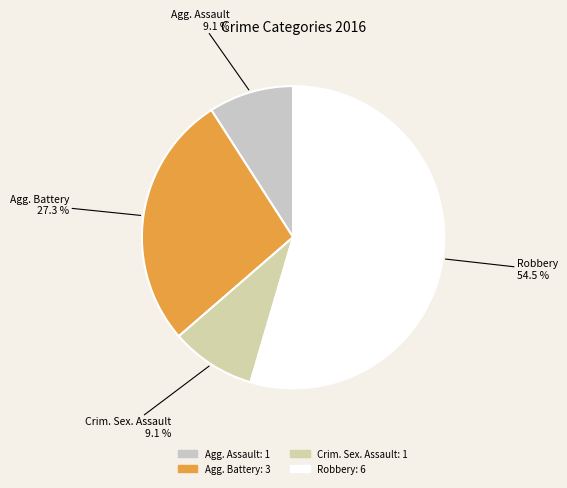

How many segments does this pie chart have?

4